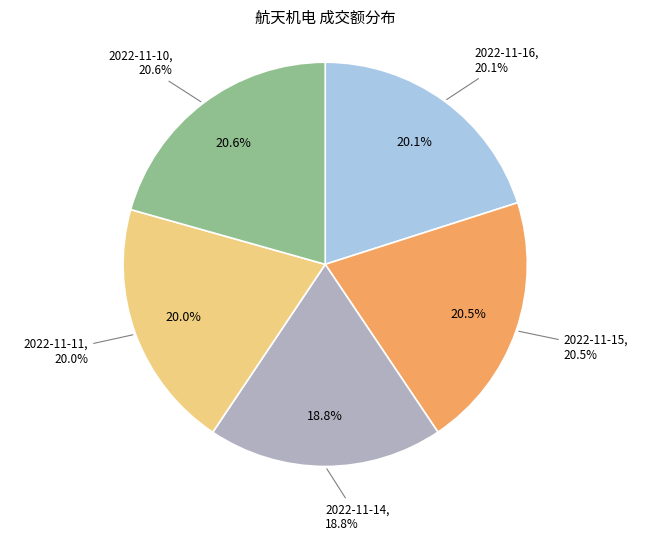

Which slice is the largest?

2022-11-10